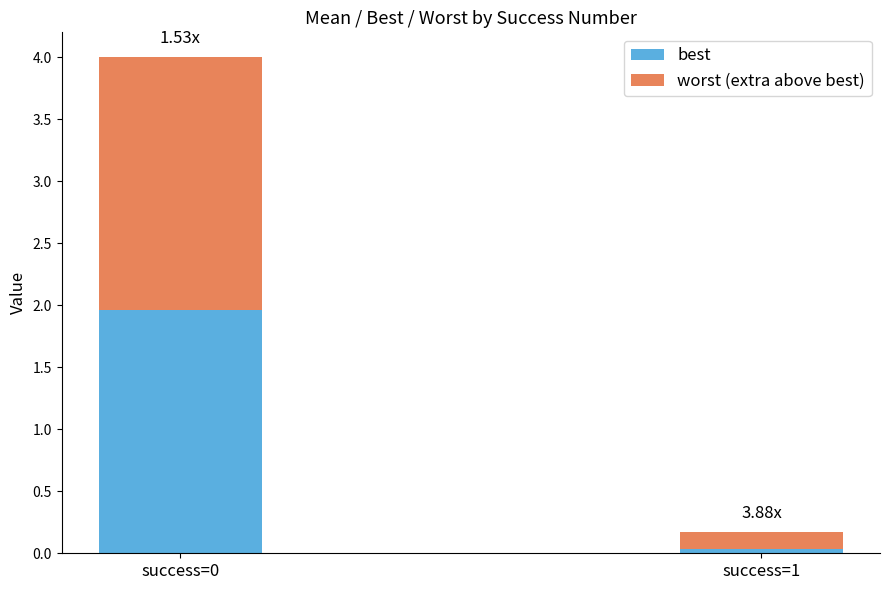

What is the sum of all best values?

2.0